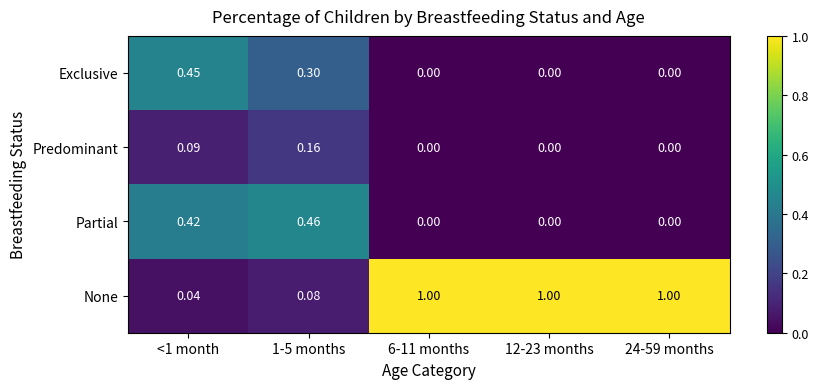

What is the total value across all series at 1-5 months?

1.0